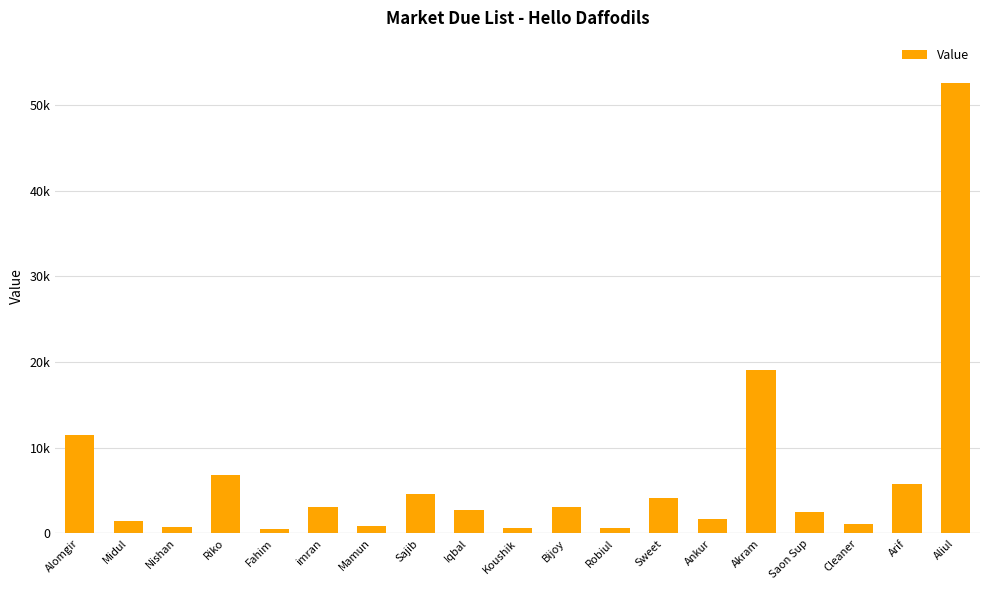

At which label is the value closest to 26541?

Akram